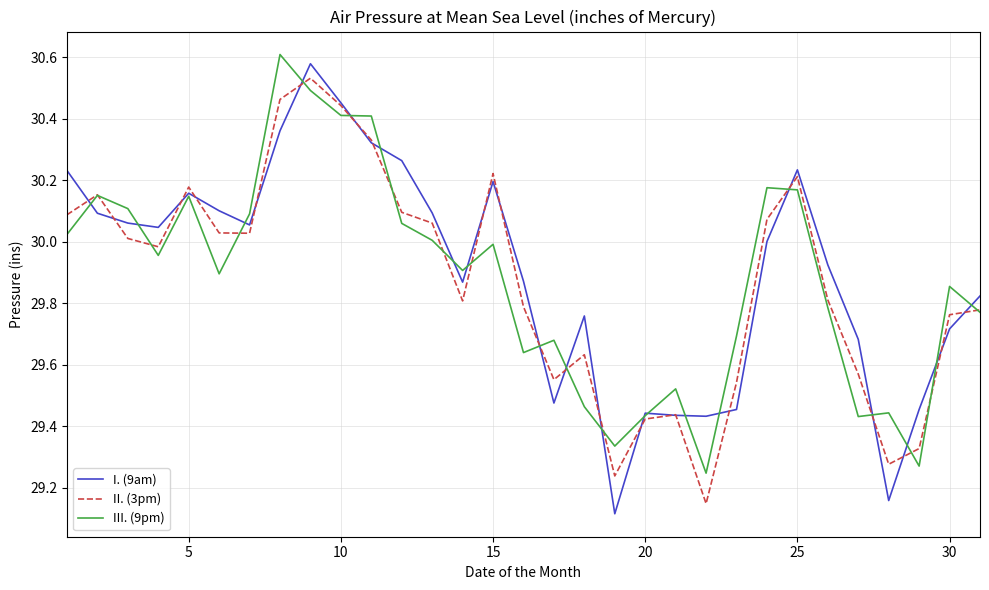

True or false: I. (9am) has a value of 18.4 at 15.

False